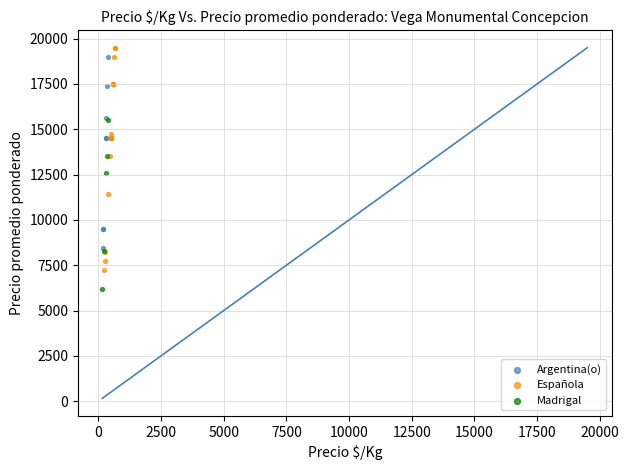

Which series contains the lowest Y value?

Madrigal